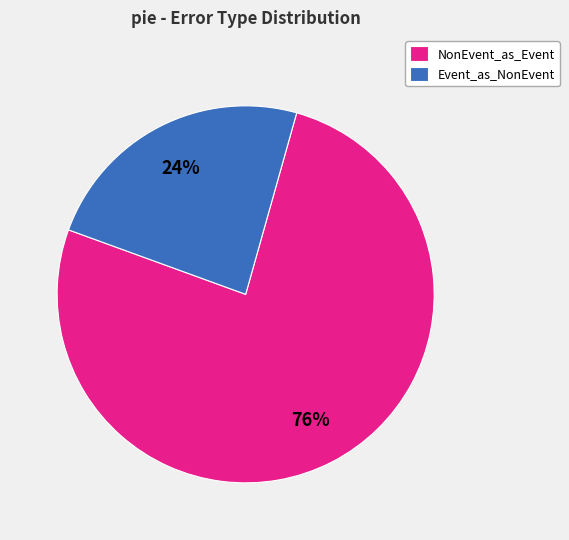

Do NonEvent_as_Event and Event_as_NonEvent together represent more than half of the pie?

Yes